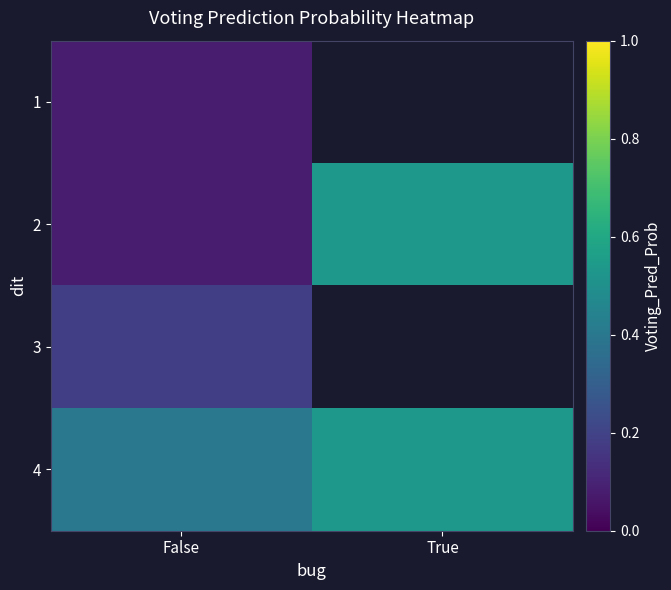

Where is 1 nearest to the value 0?

False